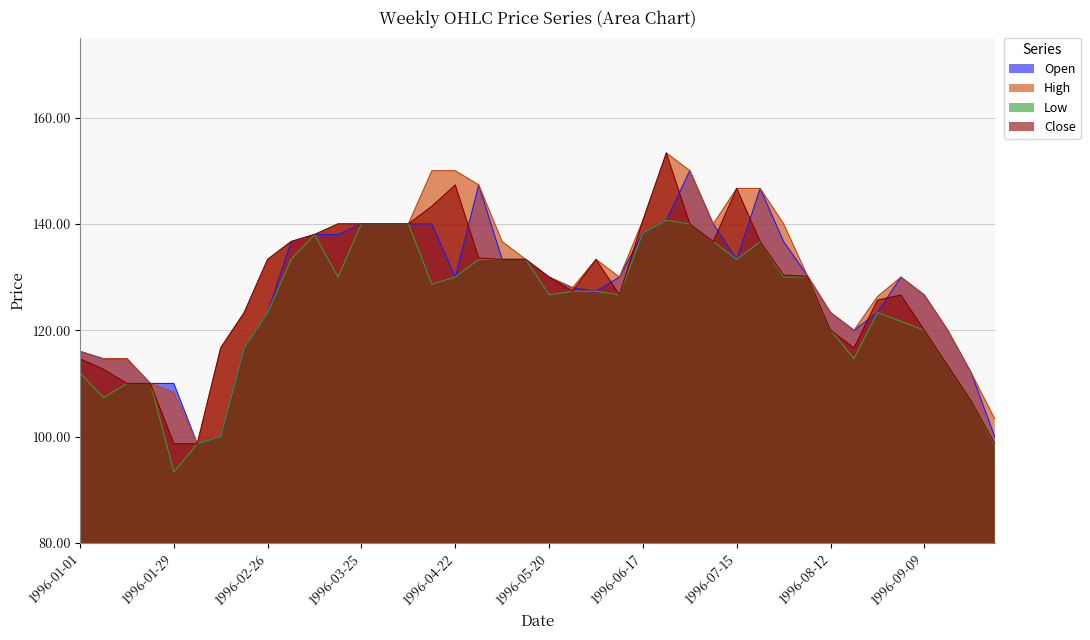

True or false: Low and Close cross at least once.

False